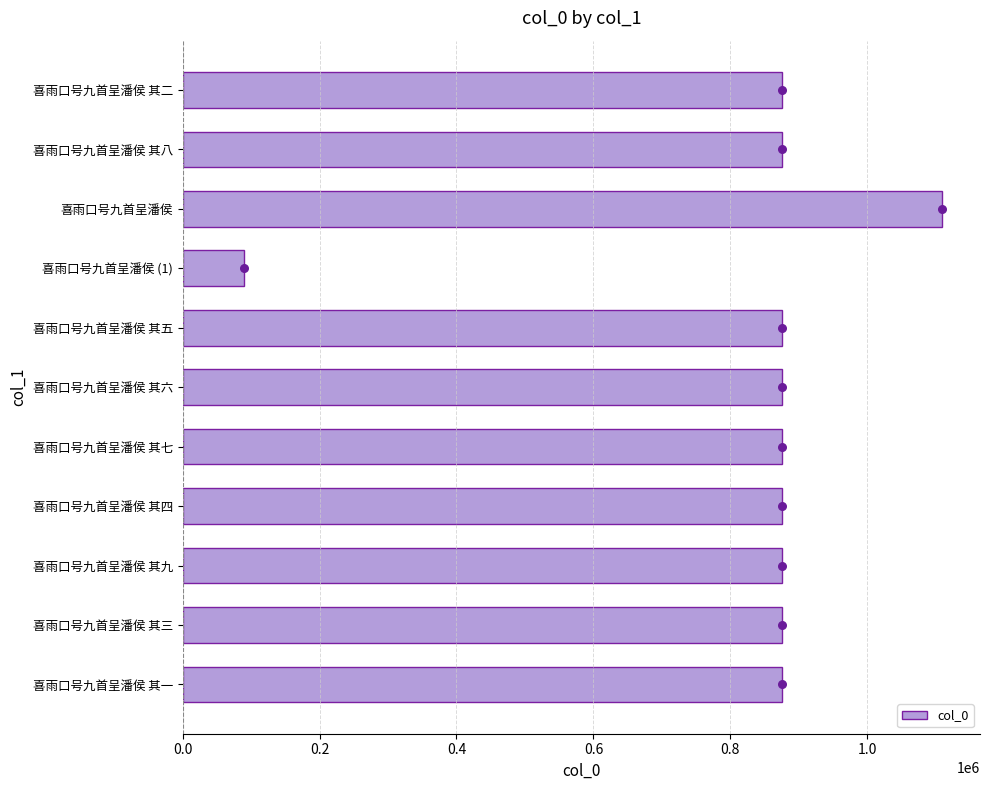

What is the minimum value for col_0?

89072